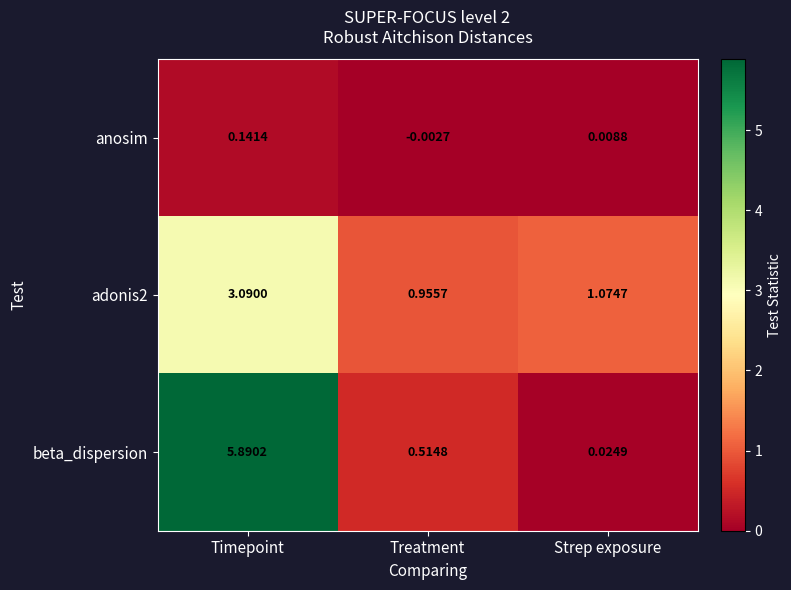

At which category is the sum across all series the highest?

Timepoint